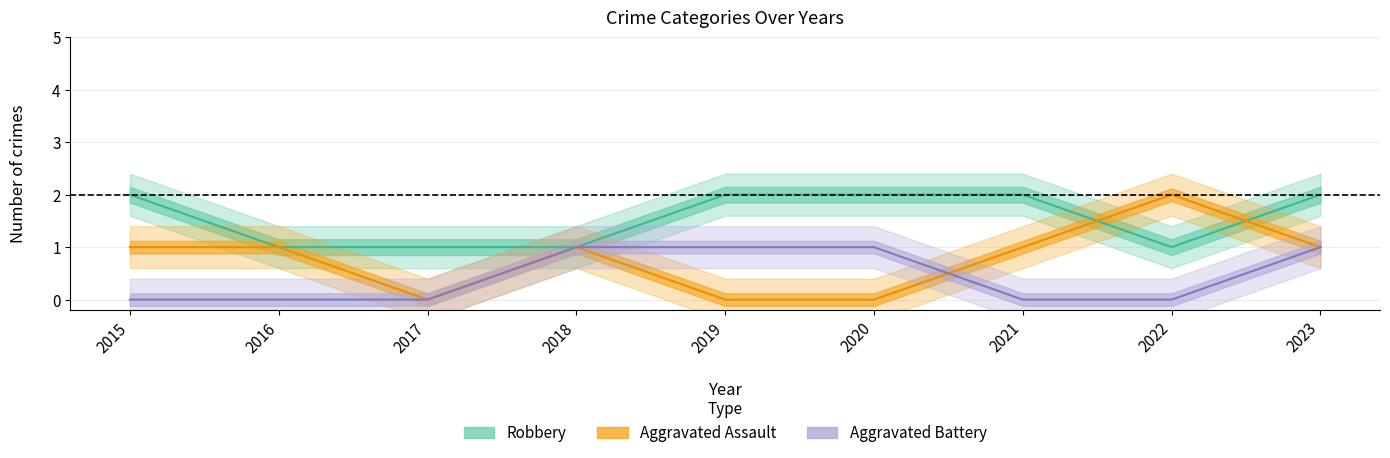

What are all the series names shown in the legend?

Aggravated Assault, Aggravated Battery, Robbery